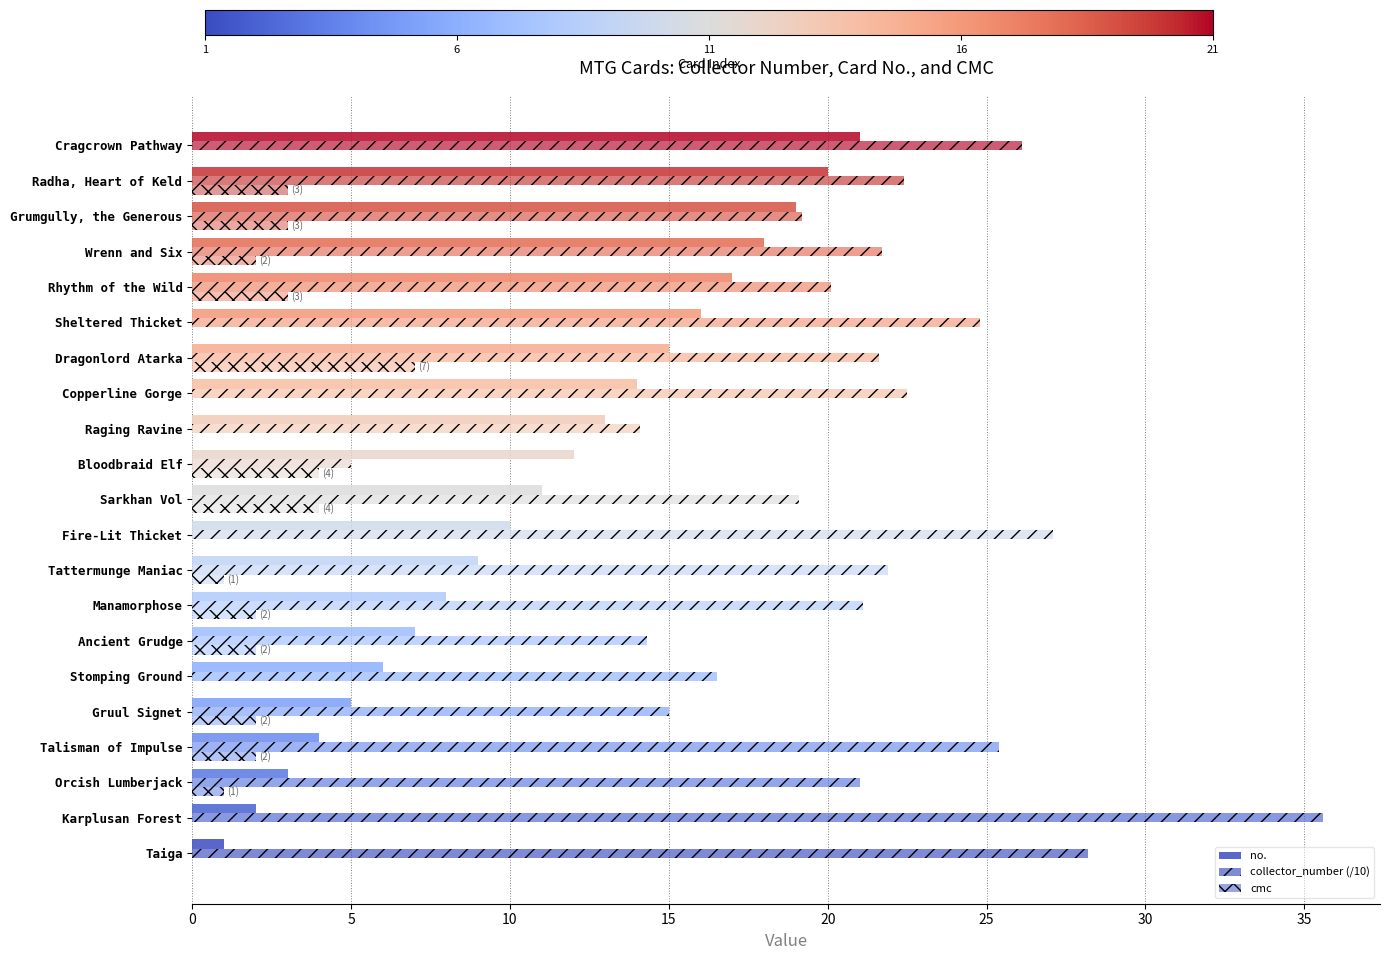

How many categories are shown in the chart?

21